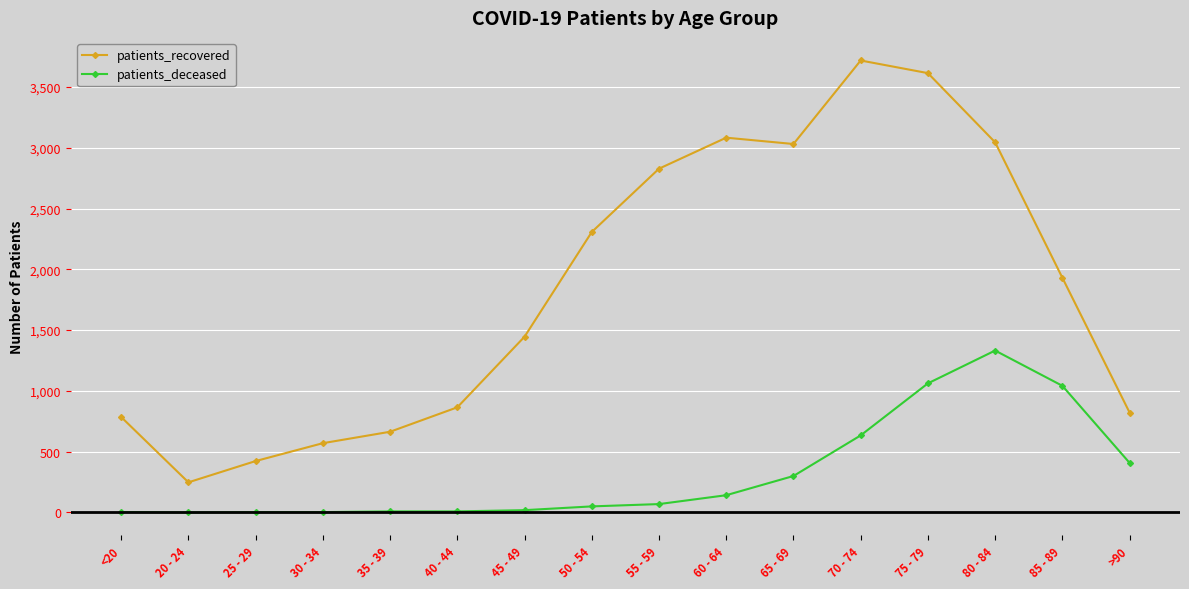

The value of patients_recovered at >90 is 822. True or false?

True